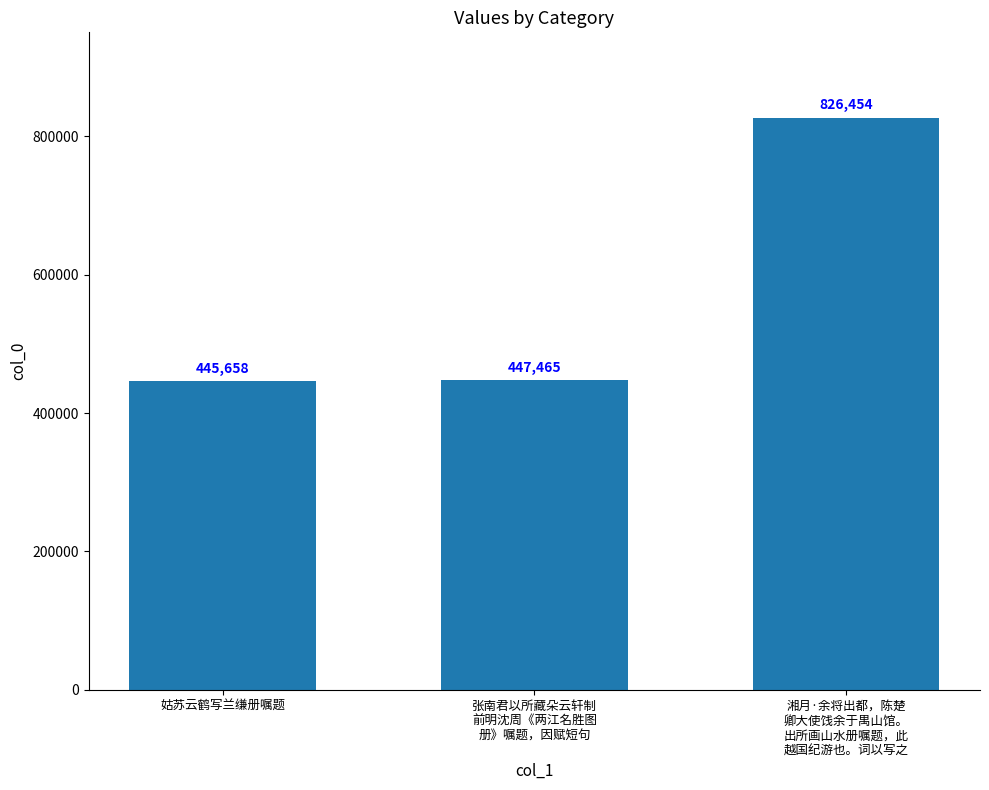

Approximately how many times larger is the value at 姑苏云鹤写兰缣册嘱题 compared to 张南君以所藏朵云轩制
前明沈周《两江名胜图
册》嘱题，因赋短句?

1.0